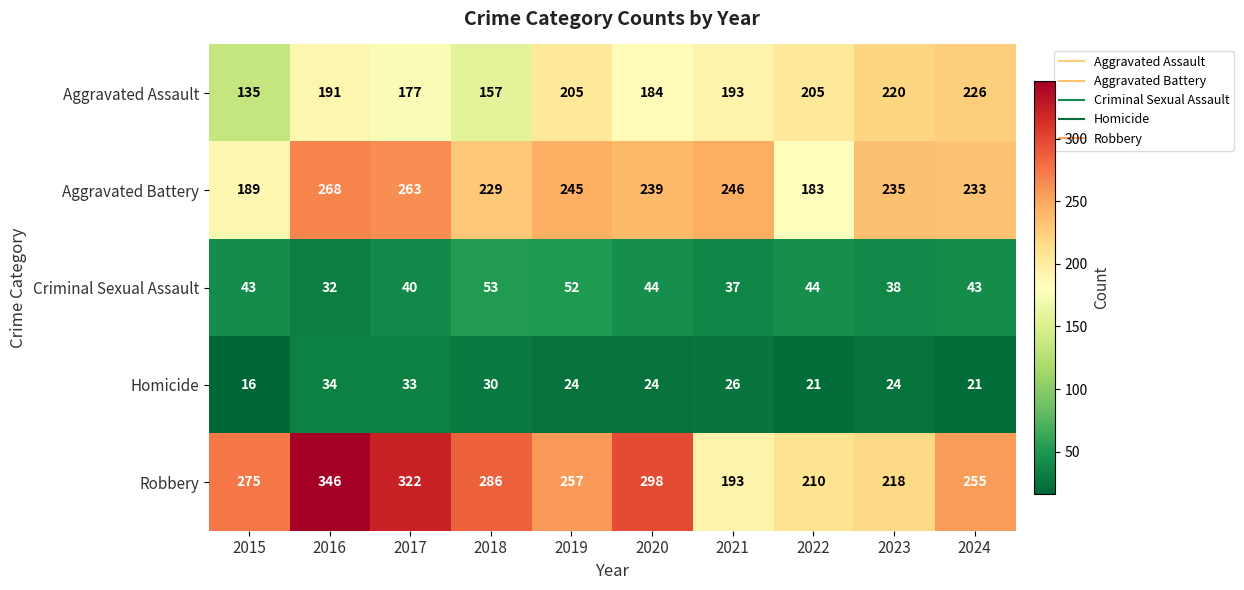

How many categories are shown in the chart?

10